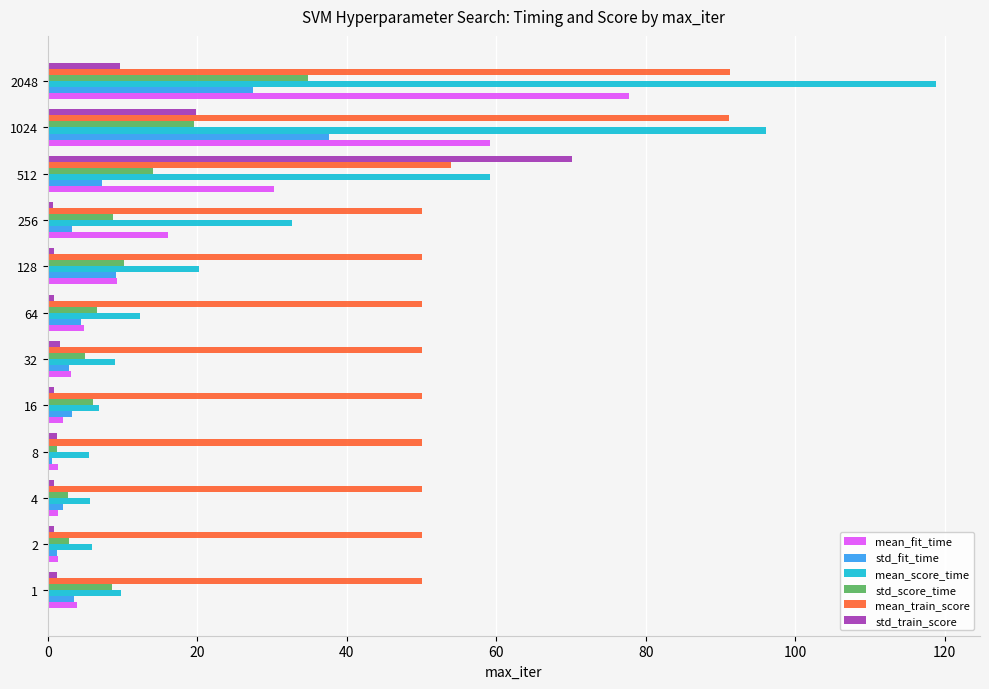

How many distinct data groups are displayed?

6